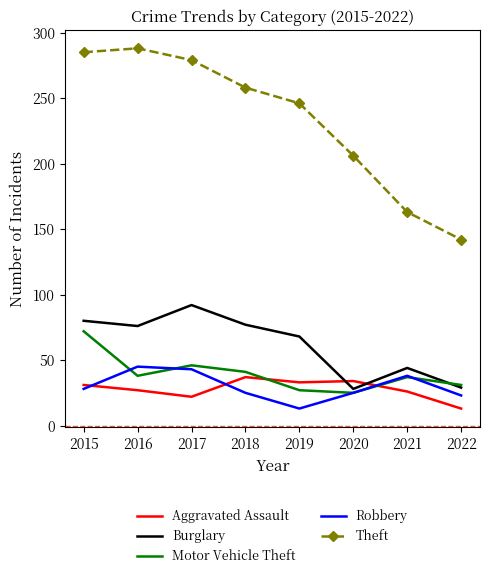

Which series has the largest total across all categories?

Theft